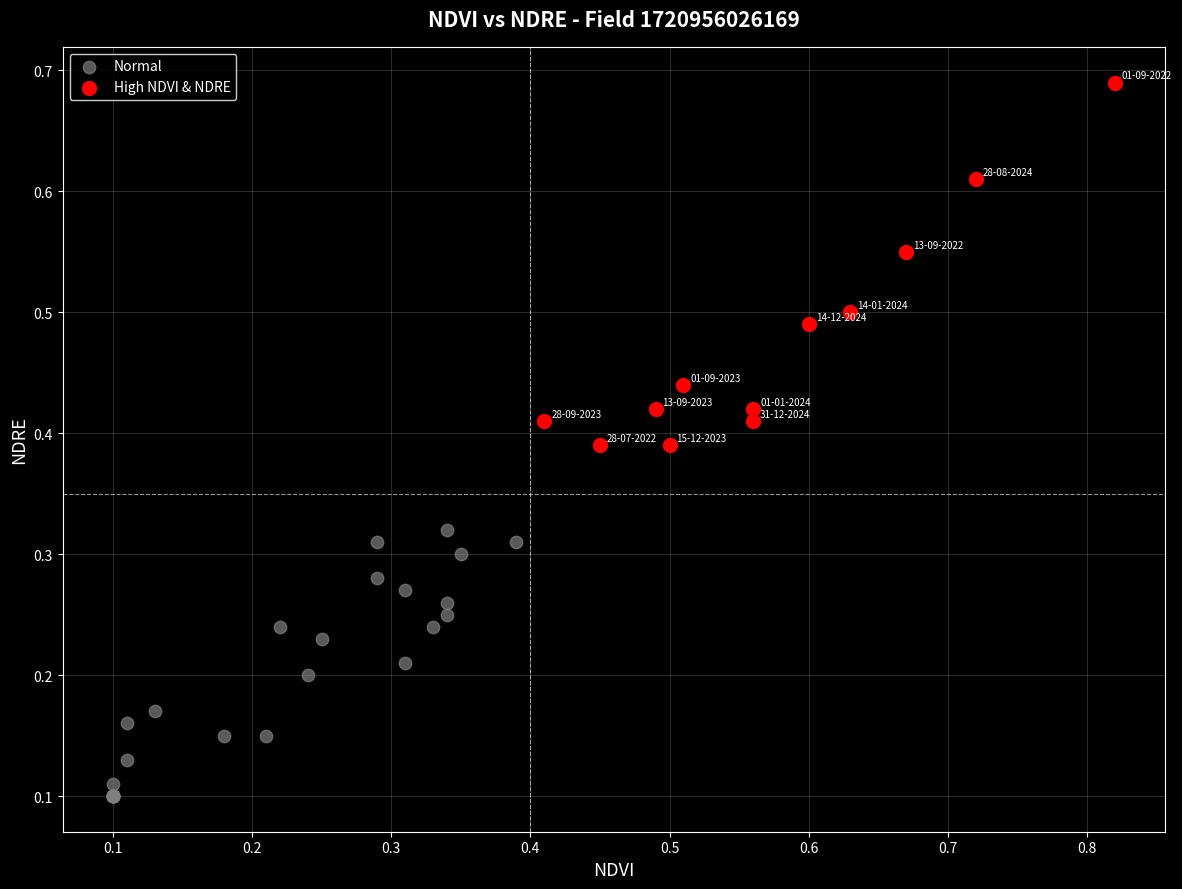

Which series reaches the minimum Y coordinate?

Normal